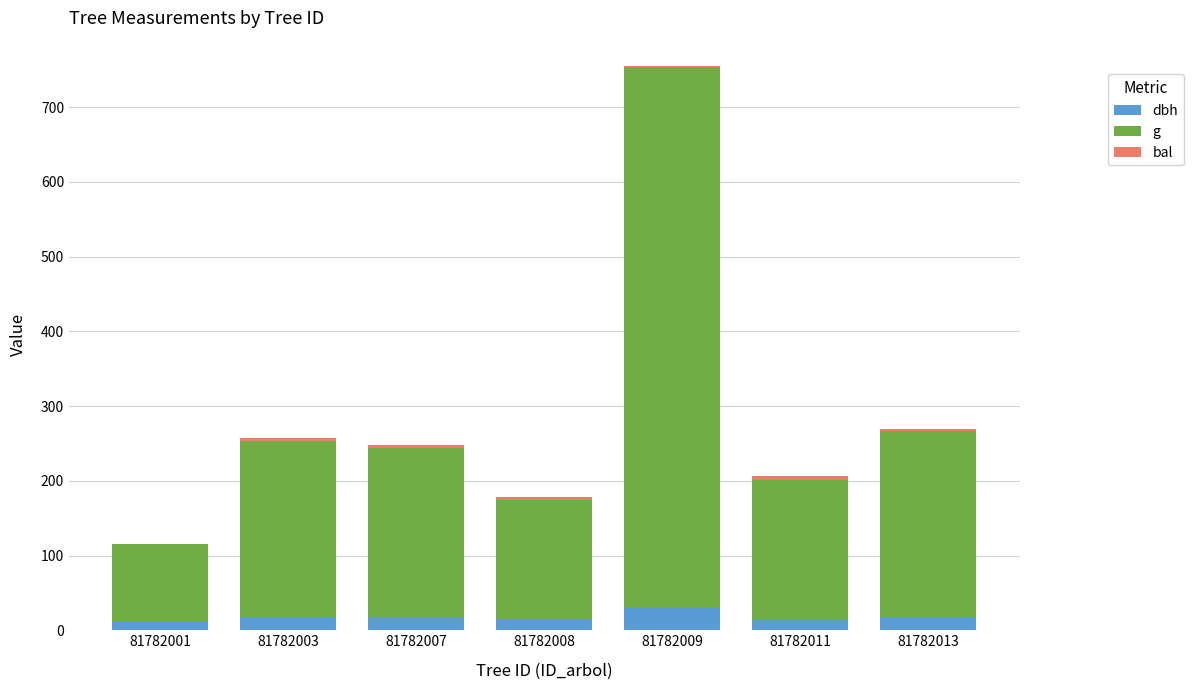

The value of dbh at 81782013 is 17.8. True or false?

True